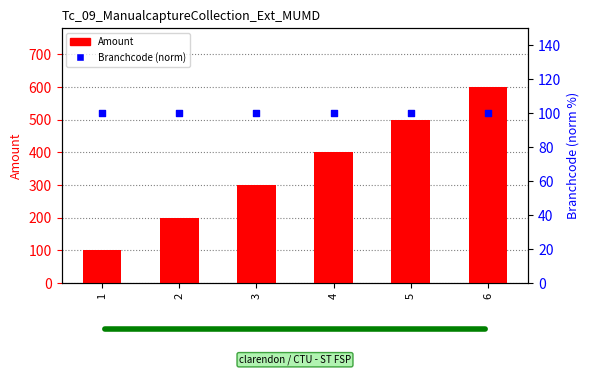

Is the value of Branchcode (norm) at 5 greater than the value of Amount at 3?

No